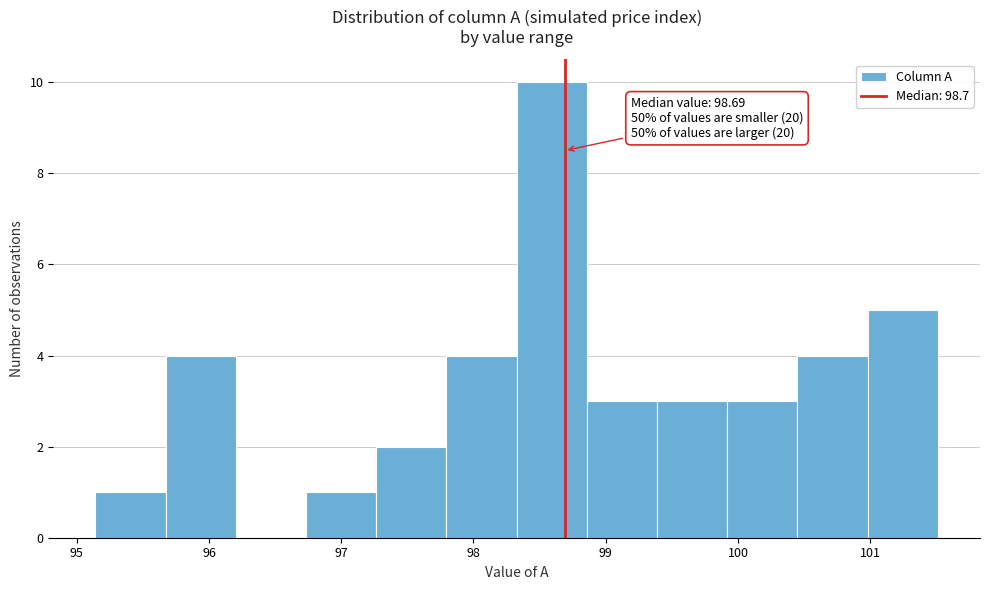

Which range on the x-axis has the tallest bar?

98.3 to 98.9